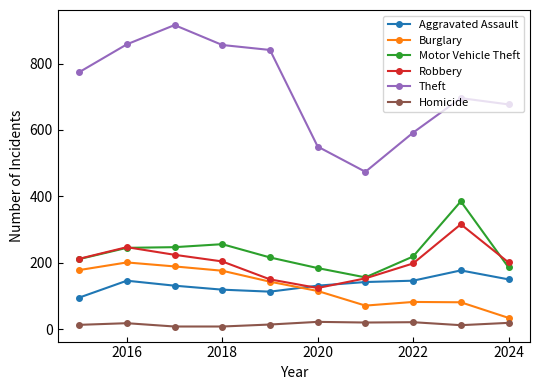

True or false: Burglary and Homicide cross at least once.

False